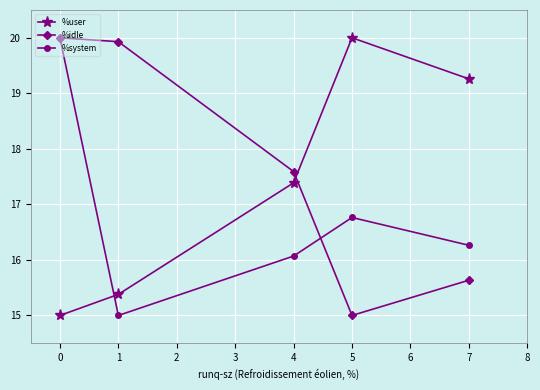

What is the value of the %idle point at the 2nd from the left?

19.9